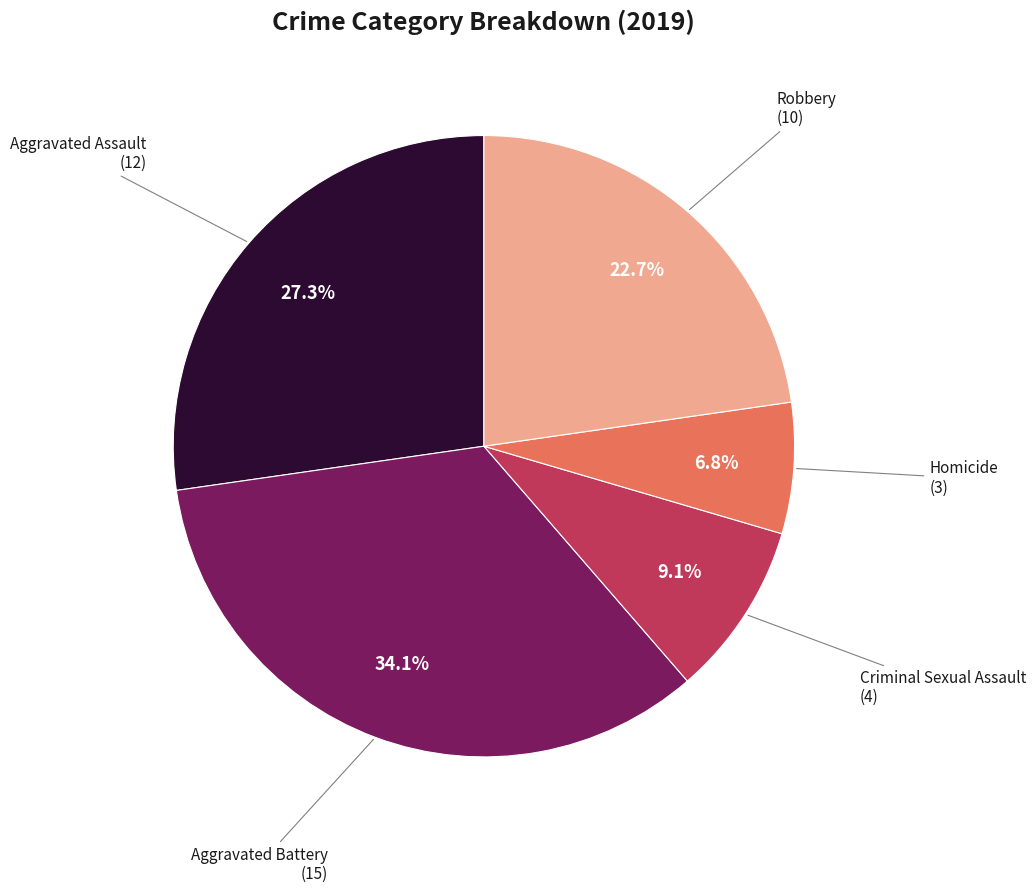

Is there any slice that represents more than half of the pie?

No